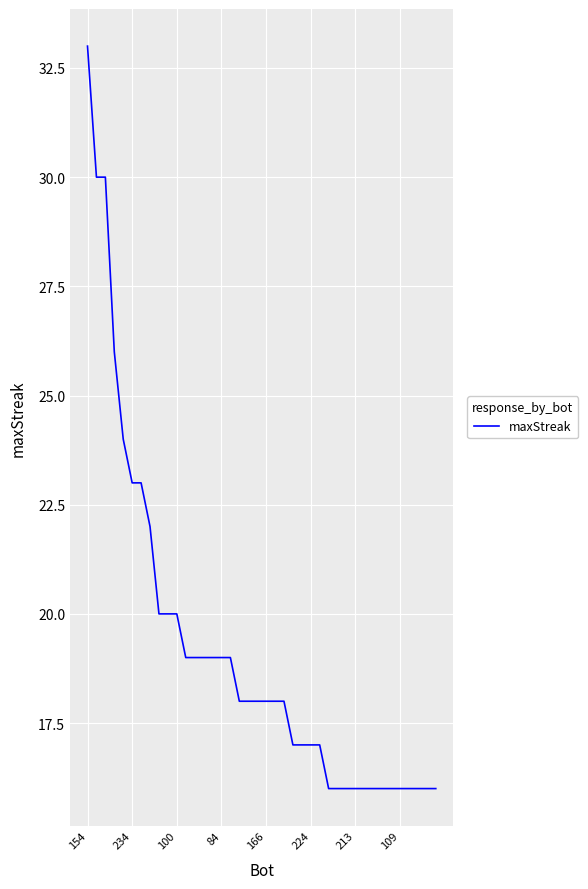

What is the smallest value displayed?

16